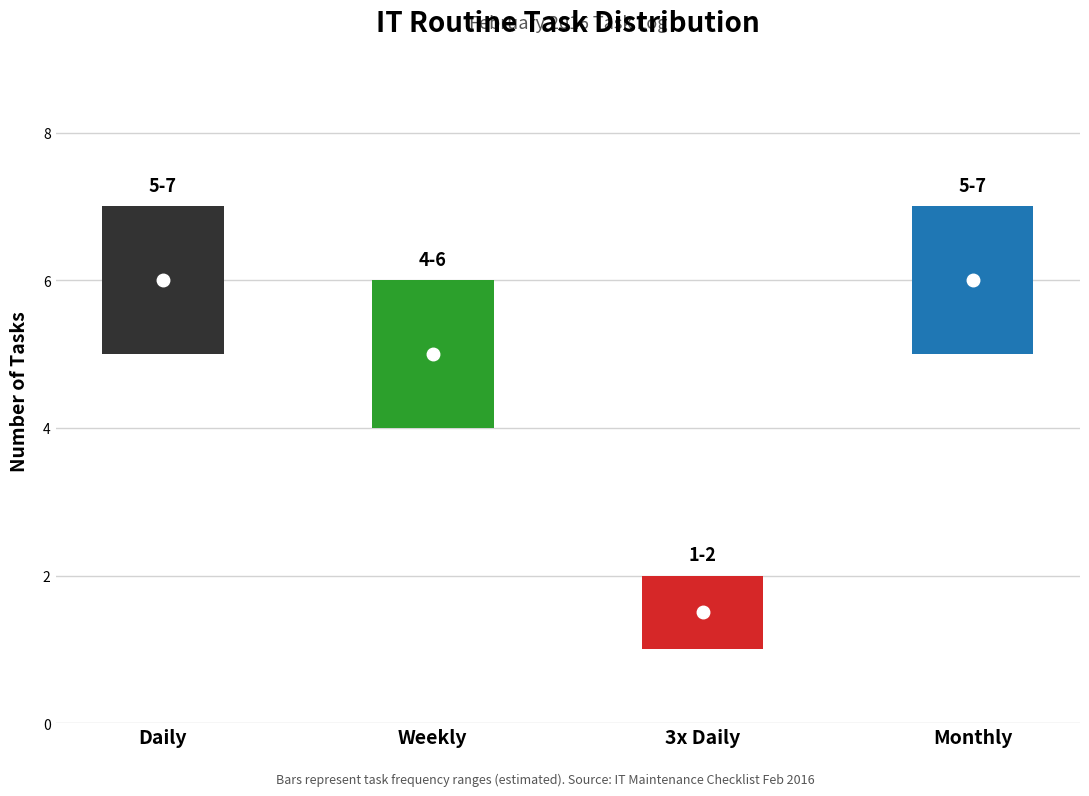

Does the chart contain stacked bars?

No